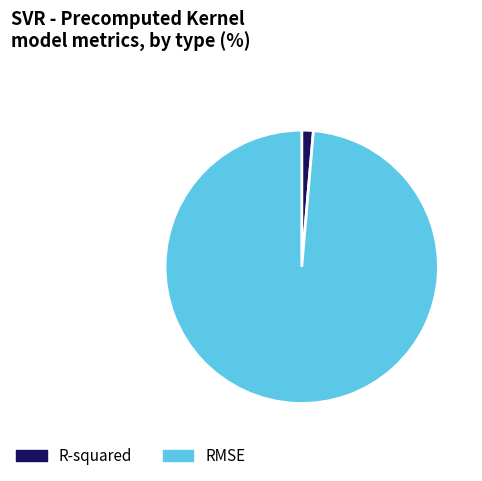

Which slice is the largest?

RMSE